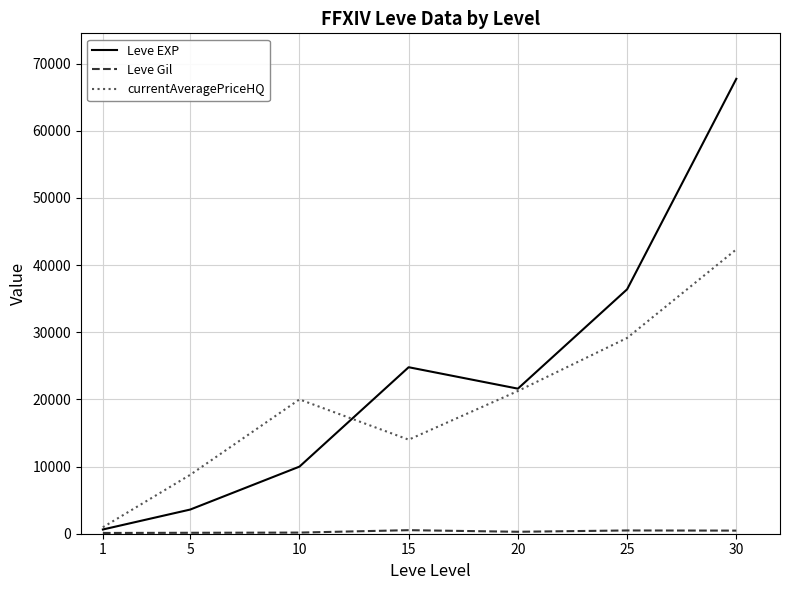

What is the spread (max minus min) of values at 25?

35905.0